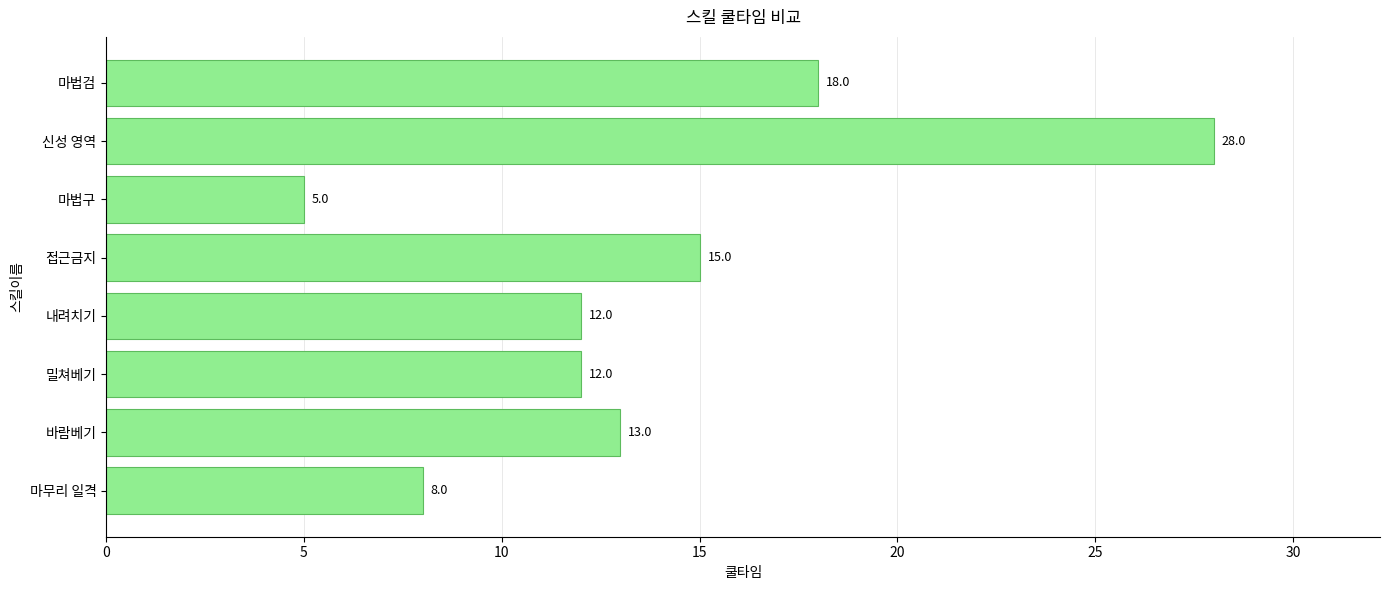

Count the number of categories in the chart.

8